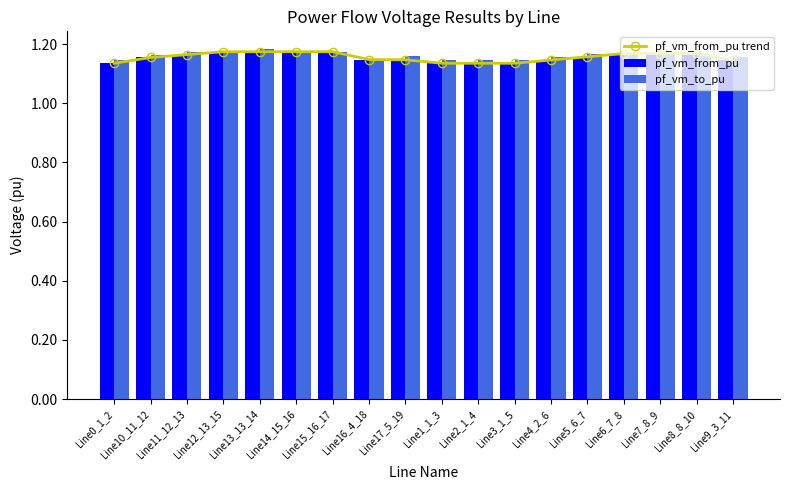

How many data points does each series have?

18